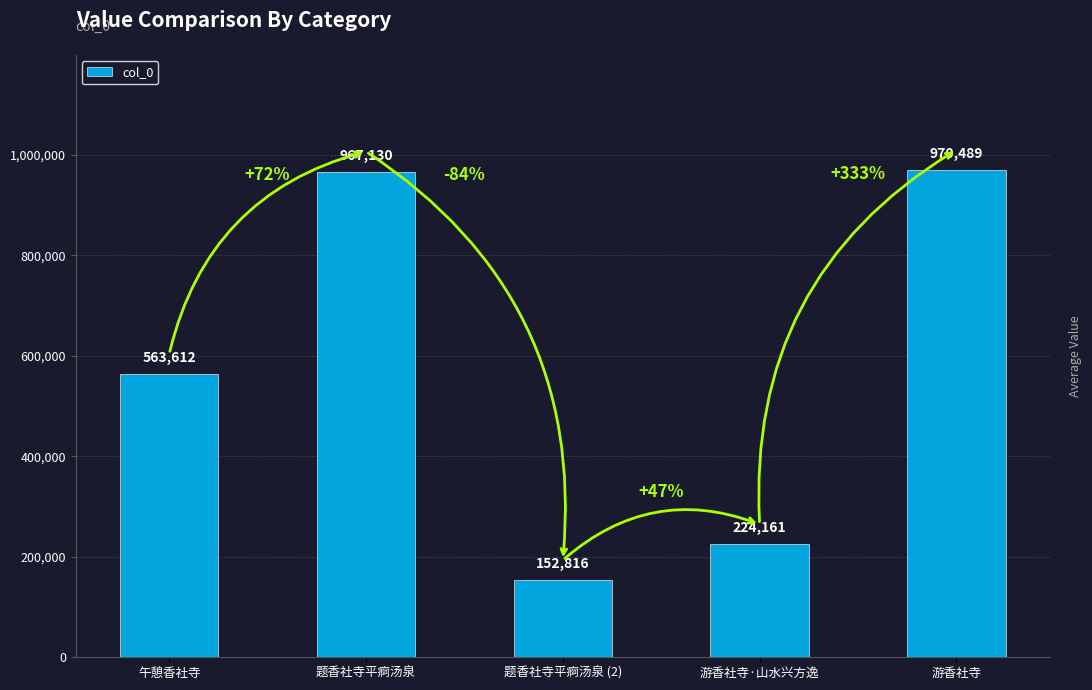

What is the label of the 3rd bar from the left?

题香社寺平痾汤泉 (2)